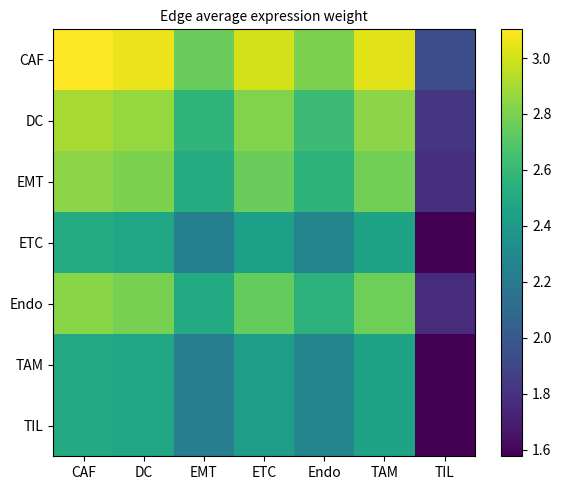

What is the total value across all series at Endo?

17.4